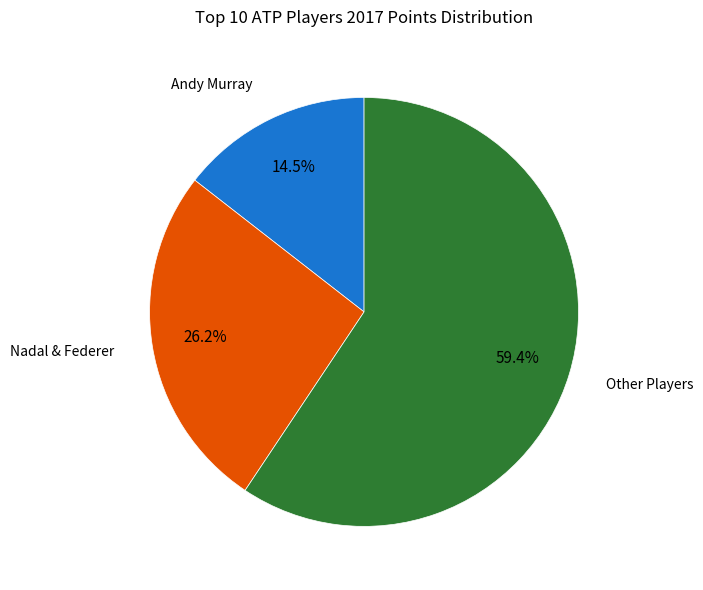

Is there any slice that represents more than half of the pie?

Yes